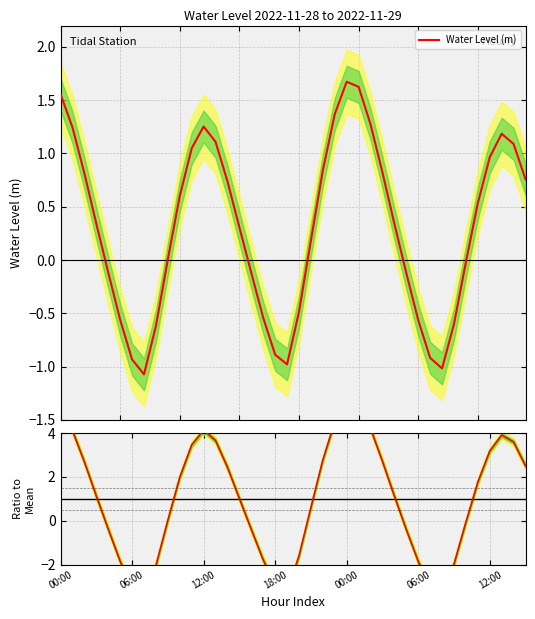

Reading left to right, transcribe all the data shown in this chart.

Water Level (m): 1.6	1.2	0.8	0.3	-0.1	-0.6	-0.9	-1.1	-0.6	0.0	0.6	1.0	1.3	1.1	0.7	0.3	-0.1	-0.5	-0.9	-1.0	-0.5	0.2	0.8	1.4	1.7	1.6	1.3	0.8	0.3	-0.1	-0.6	-0.9	-1.0	-0.6	-0.0	0.5	1.0	1.2	1.1	0.8
Ratio to mean: 5.1	4.1	2.7	1.1	-0.4	-1.8	-3.1	-3.5	-2.0	0.0	2.0	3.5	4.1	3.7	2.4	1.0	-0.4	-1.8	-2.9	-3.2	-1.6	0.6	2.8	4.5	5.5	5.4	4.2	2.7	1.1	-0.4	-1.9	-3.0	-3.4	-2.0	-0.1	1.8	3.2	3.9	3.6	2.5